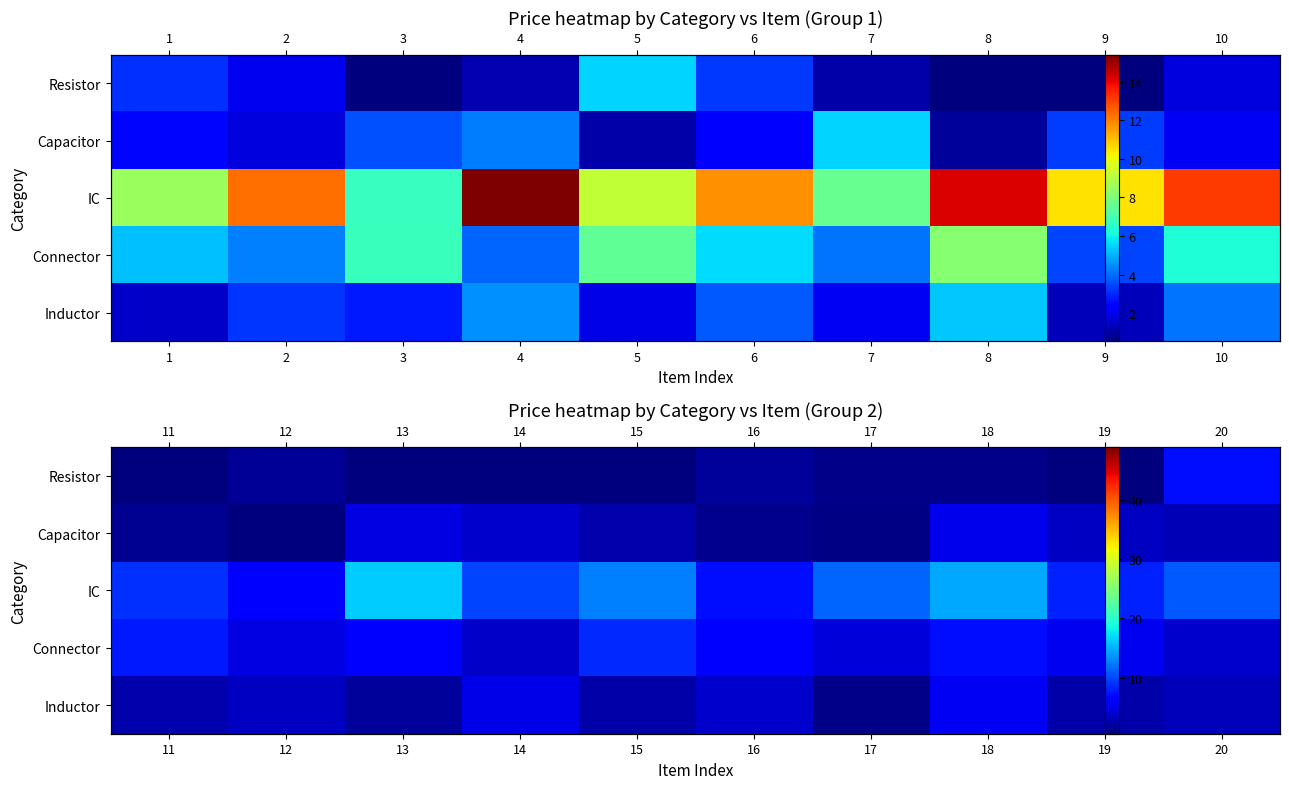

Which series changed the most between 11 and 16?

IC